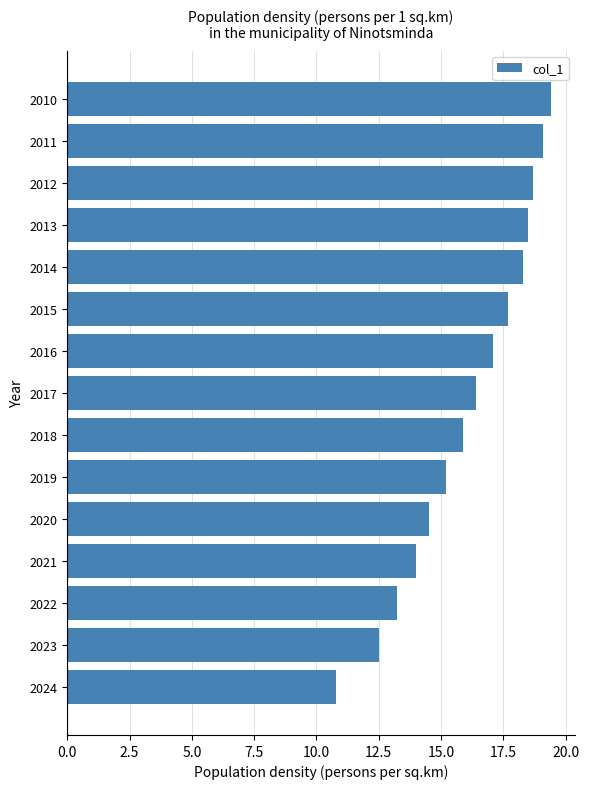

At which category does the chart reach its minimum across all series?

2024